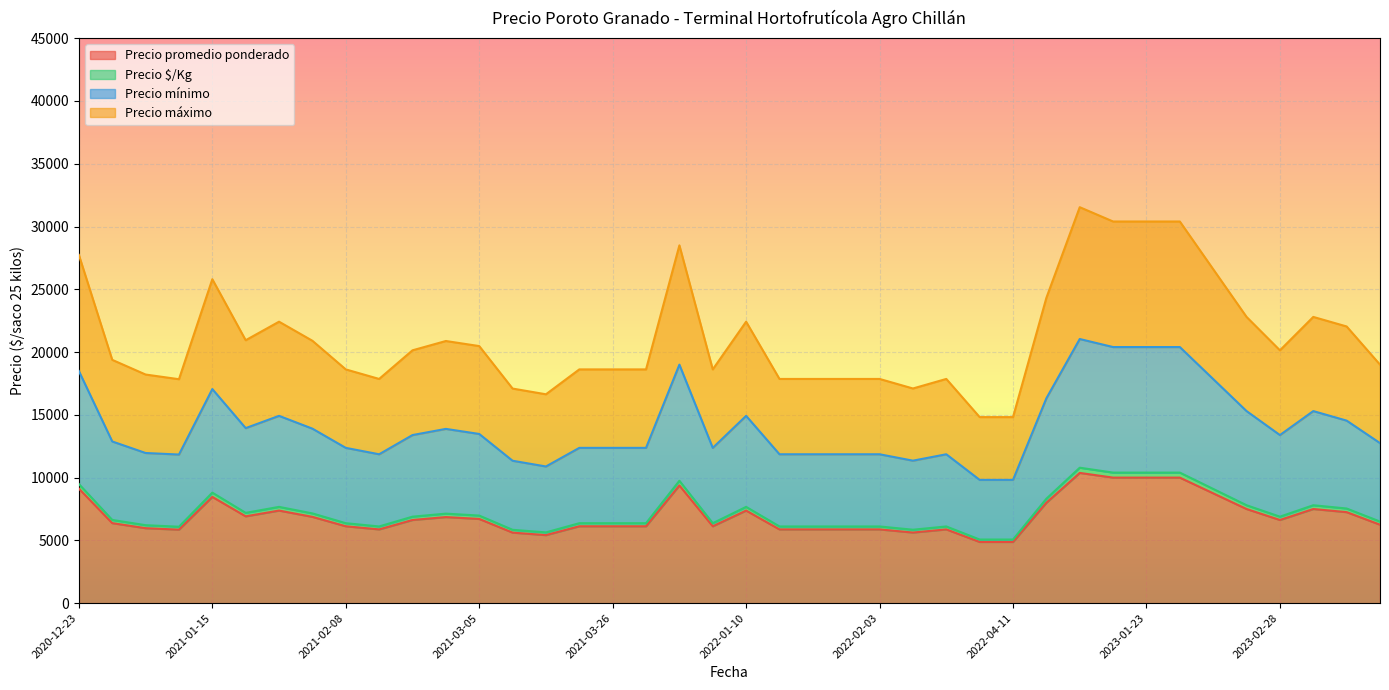

What is the lowest value of the Precio promedio ponderado series?

4875.0